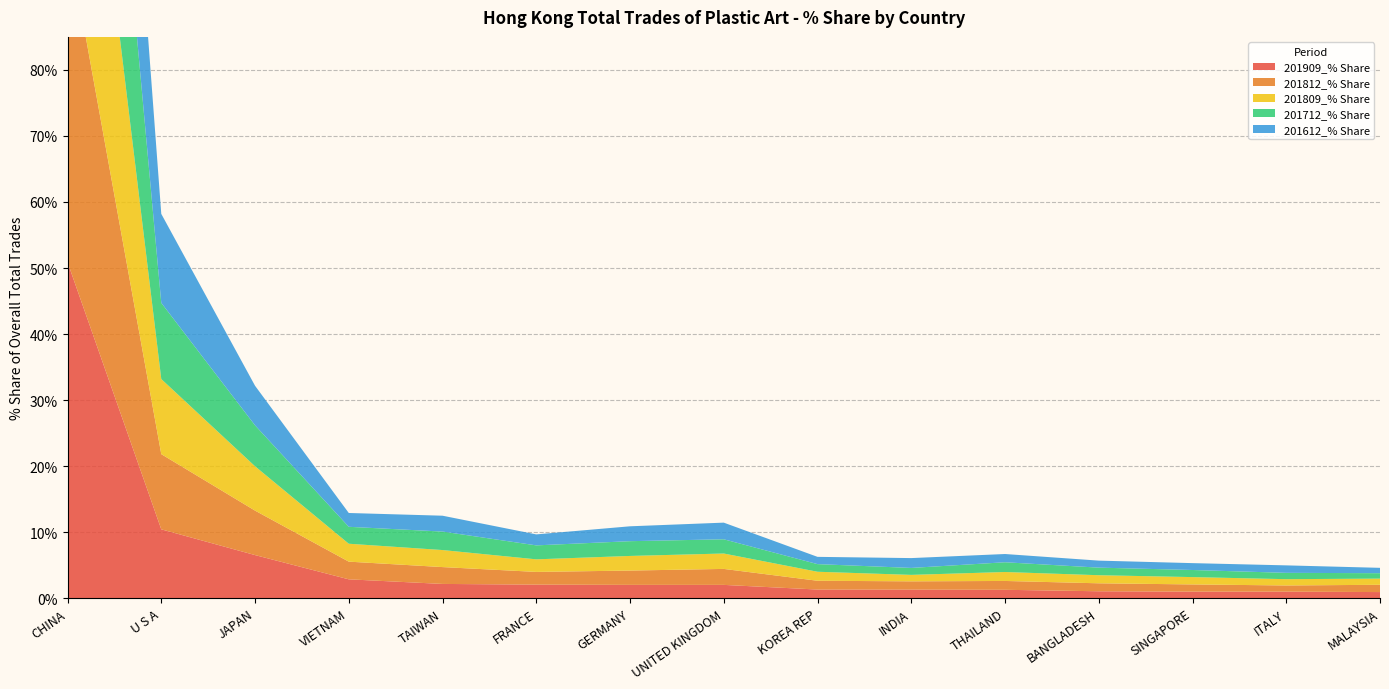

Reading left to right, list all the values displayed in this chart.

201909_% Share: CHINA=50.9	U S A=10.4	JAPAN=6.5	VIETNAM=2.9	TAIWAN=2.2	FRANCE=2.1	GERMANY=2.0	UNITED KINGDOM=2.0	KOREA REP=1.3	INDIA=1.3	THAILAND=1.3	BANGLADESH=1.0	SINGAPORE=1.0	ITALY=1.0	MALAYSIA=0.9
201812_% Share: CHINA=49.4	U S A=11.4	JAPAN=6.7	VIETNAM=2.7	TAIWAN=2.6	FRANCE=1.9	GERMANY=2.2	UNITED KINGDOM=2.4	KOREA REP=1.3	INDIA=1.3	THAILAND=1.3	BANGLADESH=1.2	SINGAPORE=1.1	ITALY=0.9	MALAYSIA=1.1
201809_% Share: CHINA=49.9	U S A=11.4	JAPAN=6.7	VIETNAM=2.7	TAIWAN=2.6	FRANCE=1.9	GERMANY=2.2	UNITED KINGDOM=2.3	KOREA REP=1.4	INDIA=1.0	THAILAND=1.4	BANGLADESH=1.2	SINGAPORE=1.1	ITALY=1.0	MALAYSIA=0.9
201712_% Share: CHINA=49.8	U S A=11.5	JAPAN=6.2	VIETNAM=2.6	TAIWAN=2.8	FRANCE=2.1	GERMANY=2.2	UNITED KINGDOM=2.2	KOREA REP=1.2	INDIA=1.1	THAILAND=1.5	BANGLADESH=1.1	SINGAPORE=1.1	ITALY=1.0	MALAYSIA=0.8
201612_% Share: CHINA=48.4	U S A=13.5	JAPAN=6.0	VIETNAM=2.1	TAIWAN=2.4	FRANCE=1.7	GERMANY=2.3	UNITED KINGDOM=2.5	KOREA REP=1.1	INDIA=1.5	THAILAND=1.2	BANGLADESH=1.1	SINGAPORE=1.0	ITALY=1.1	MALAYSIA=0.8